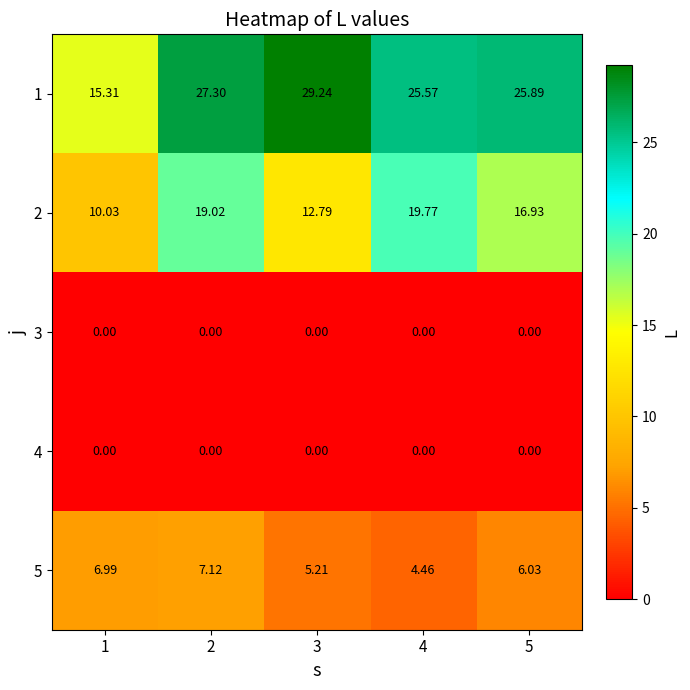

Is the value of 4 at 2 greater than the value of 5 at 4?

No